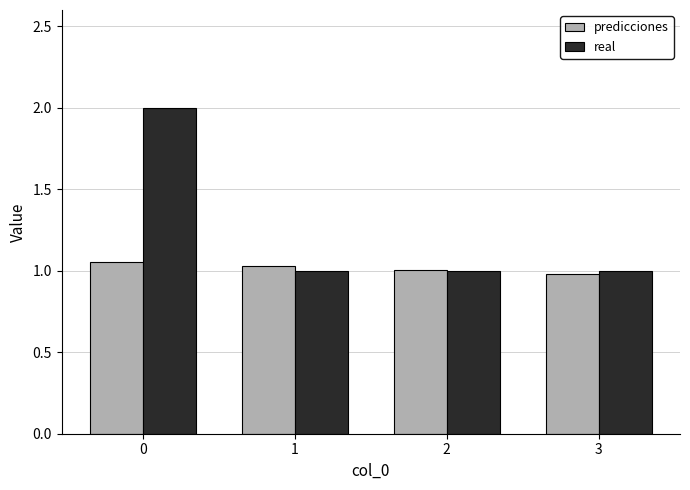

Which series has the widest spread of values?

real